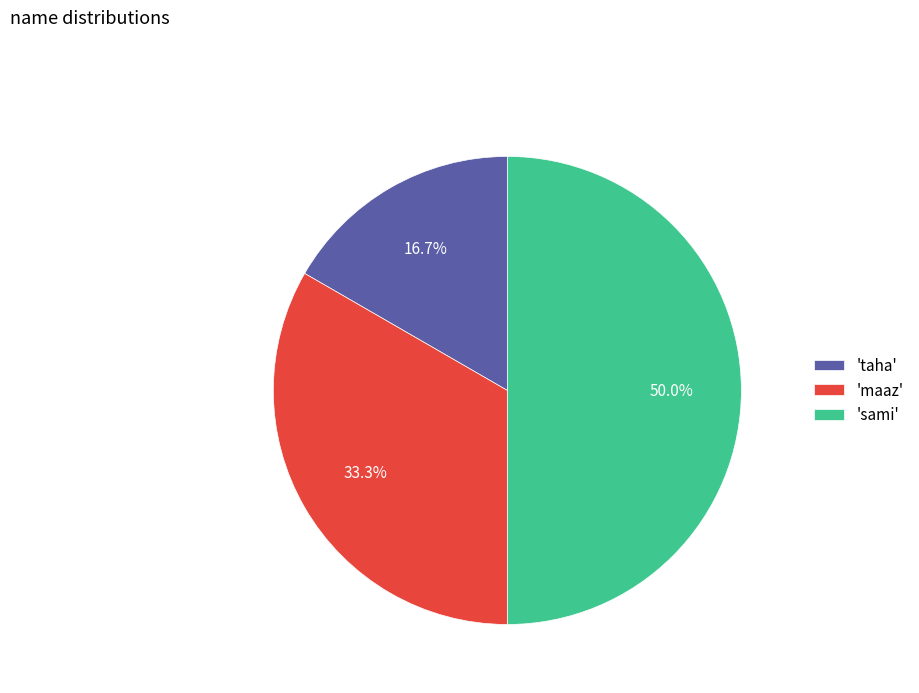

Rank the categories by value from lowest to highest.

'taha', 'maaz', 'sami'